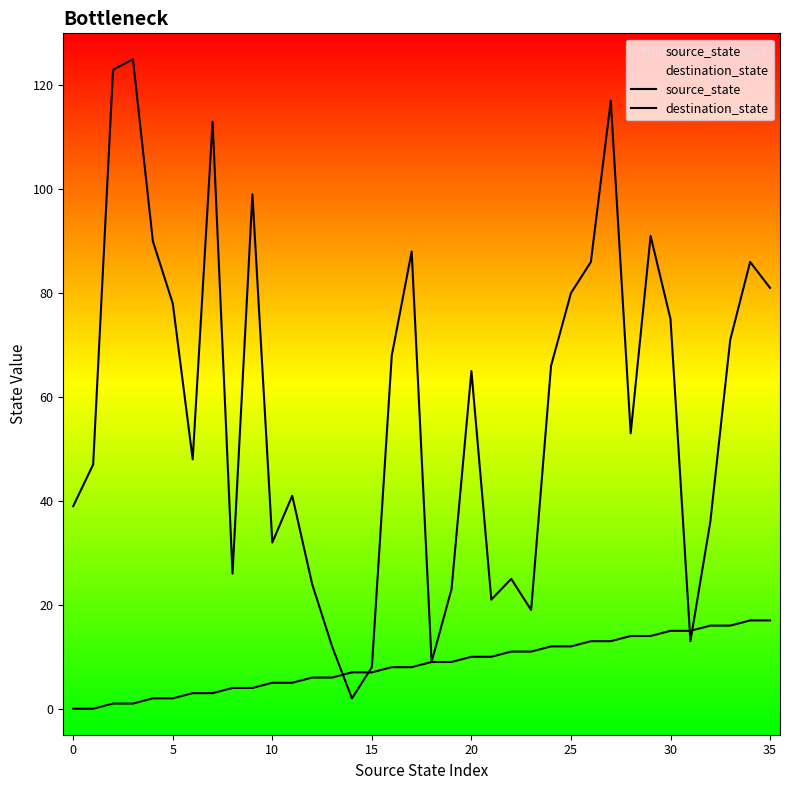

The value of destination_state at 16 is 93. True or false?

False